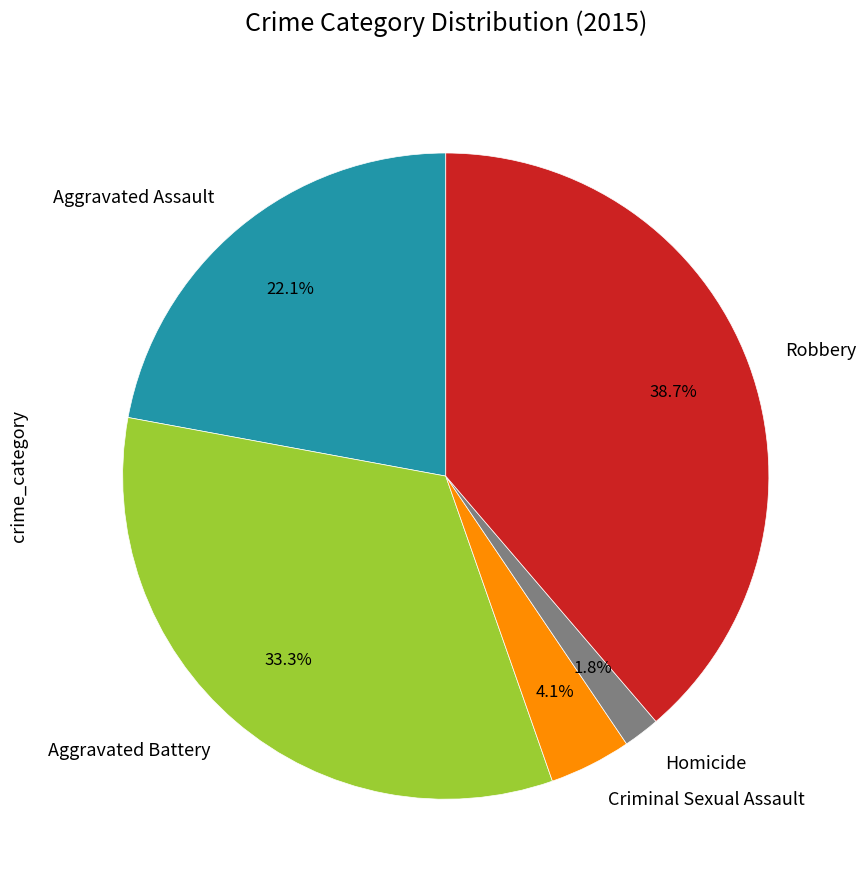

Which slice is the largest?

Robbery